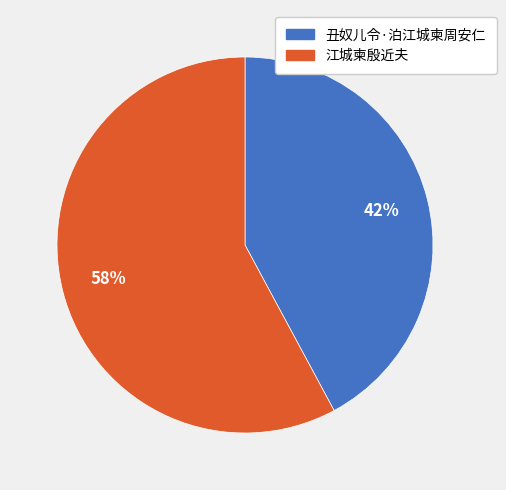

What is the smallest slice in the pie chart?

丑奴儿令·泊江城柬周安仁